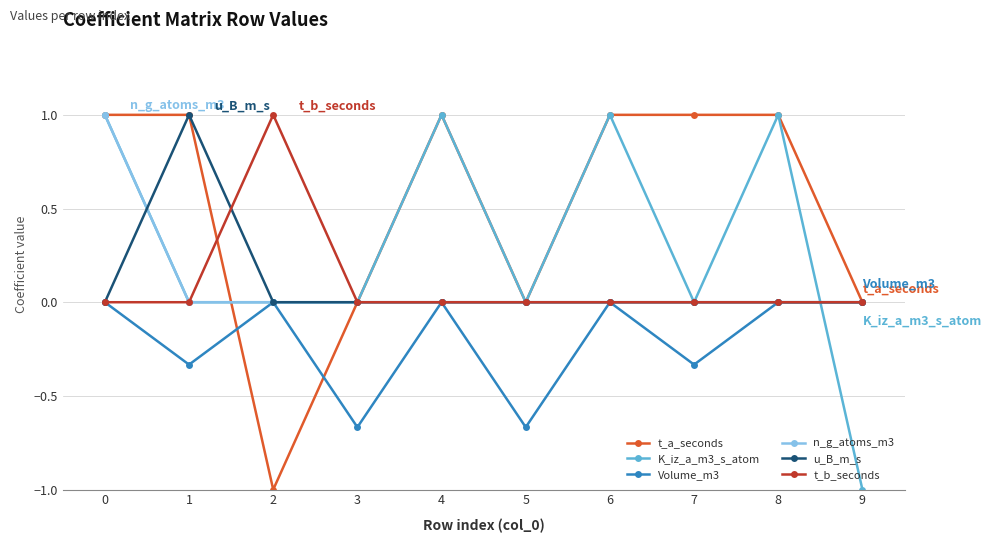

The value of K_iz_a_m3_s_atom at 6 is 1.0. True or false?

True